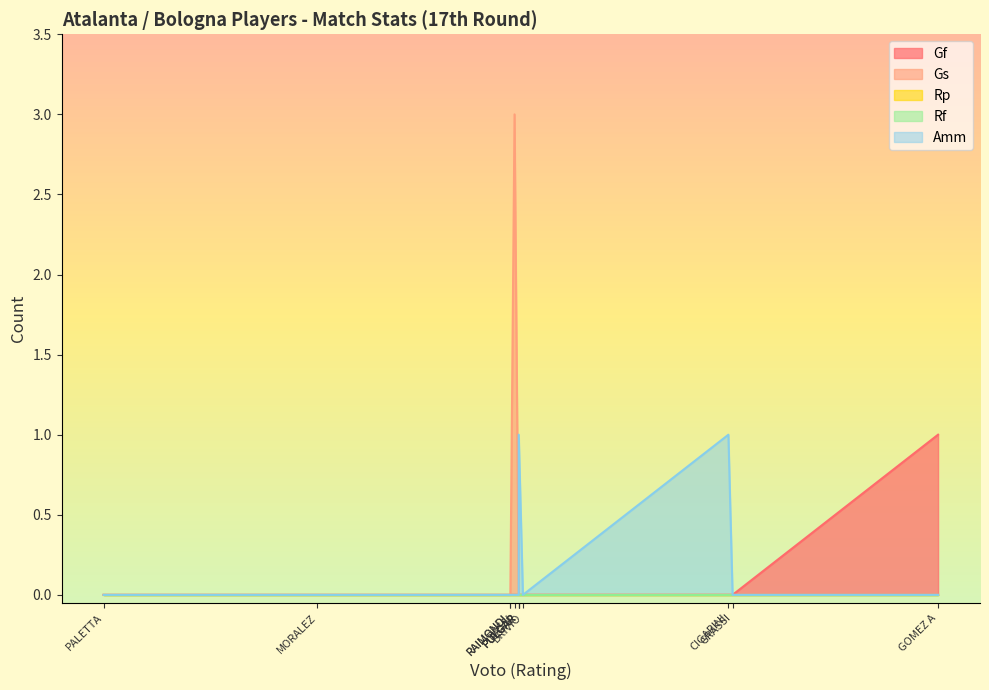

Count the number of data series in this chart.

5